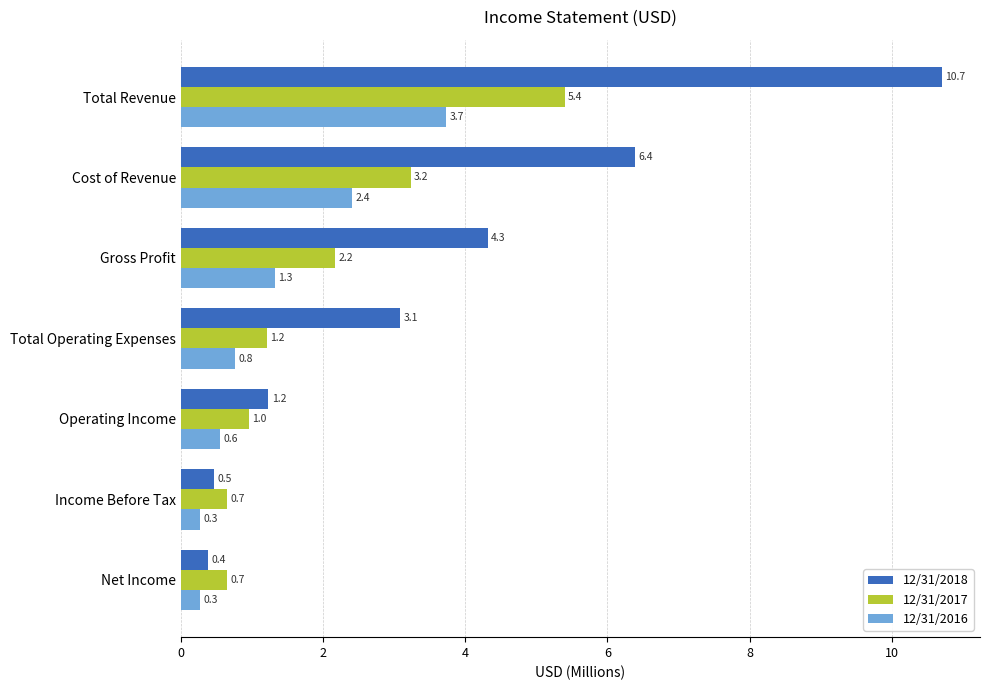

The 12/31/2017 series shows 1.8 at Total Operating Expenses. True or false?

False